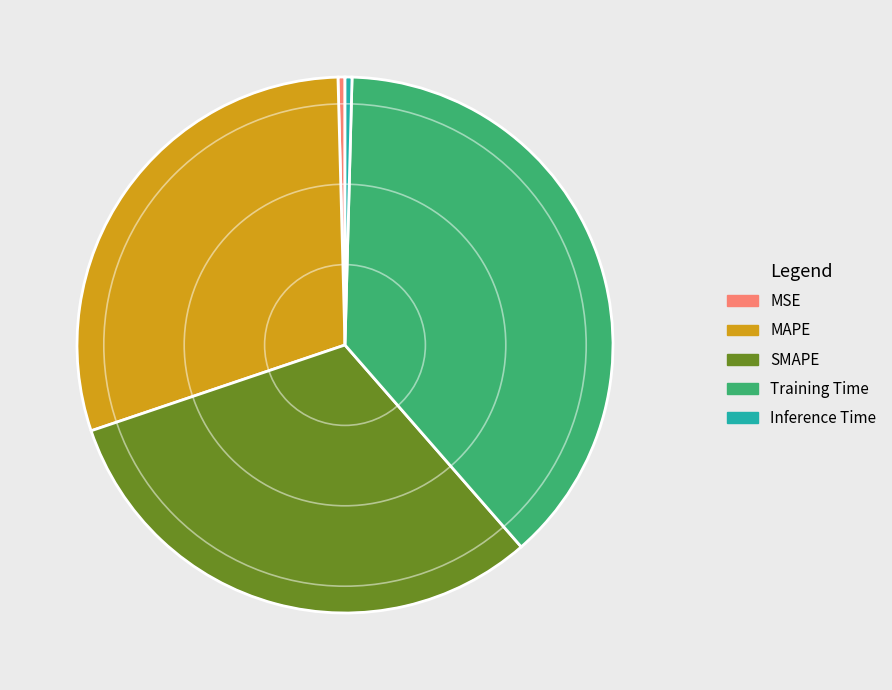

True or false: SMAPE accounts for 31% of the total.

True